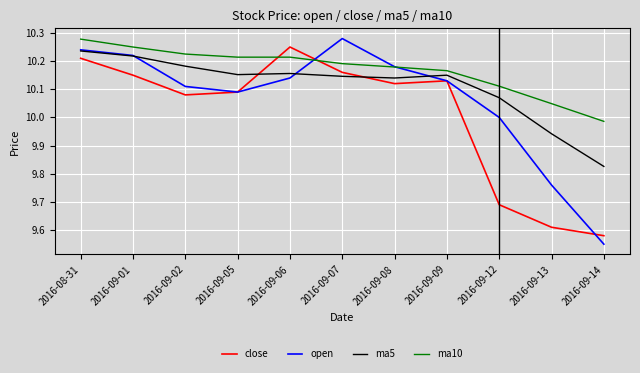

What is the sum of the open values at 2016-09-13 and 2016-09-09?

19.9